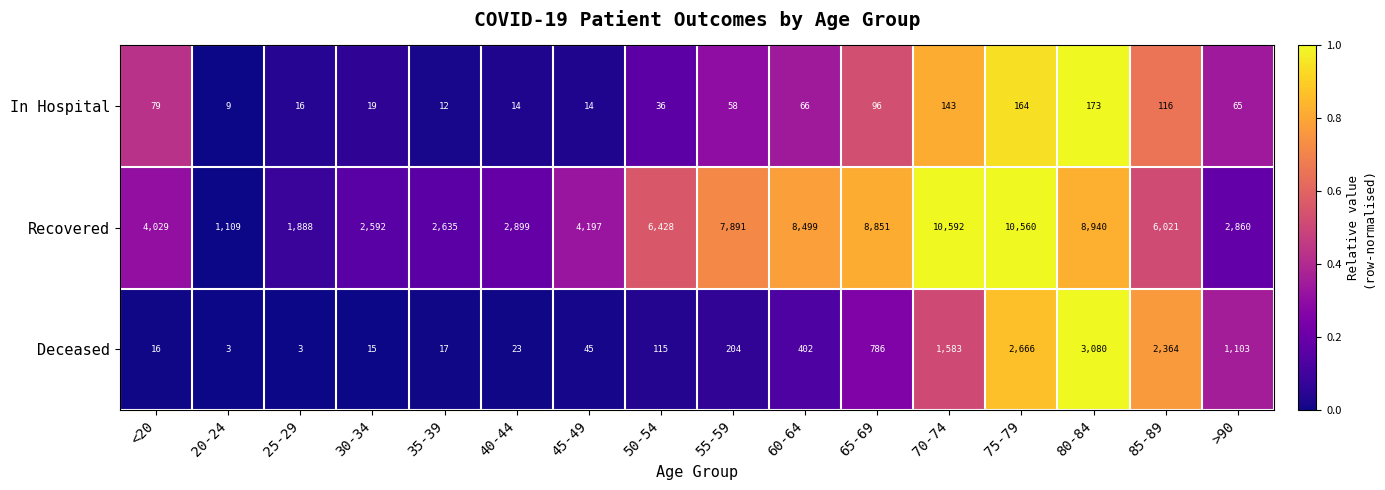

Count the number of data series in this chart.

3